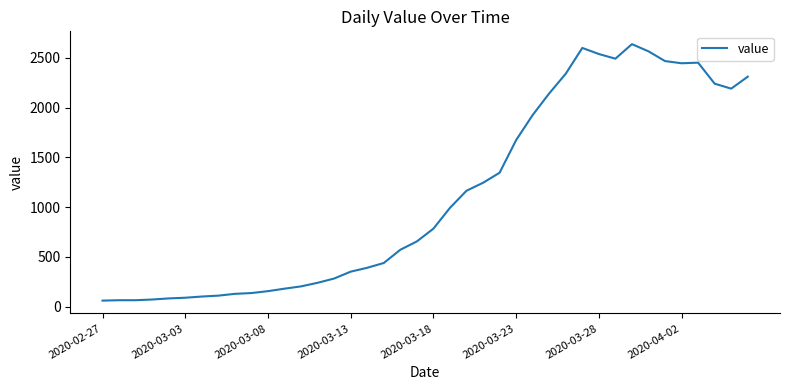

What is the difference between the maximum and minimum values?

2577